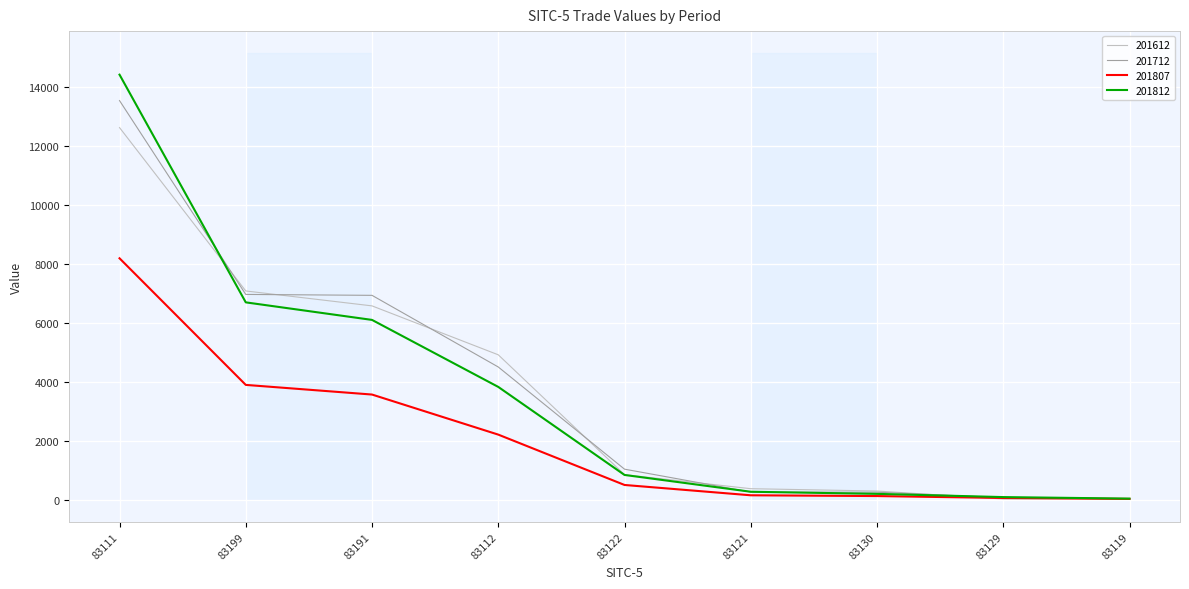

What is the value of the 201807 point at the 3rd from the left?

3562.4